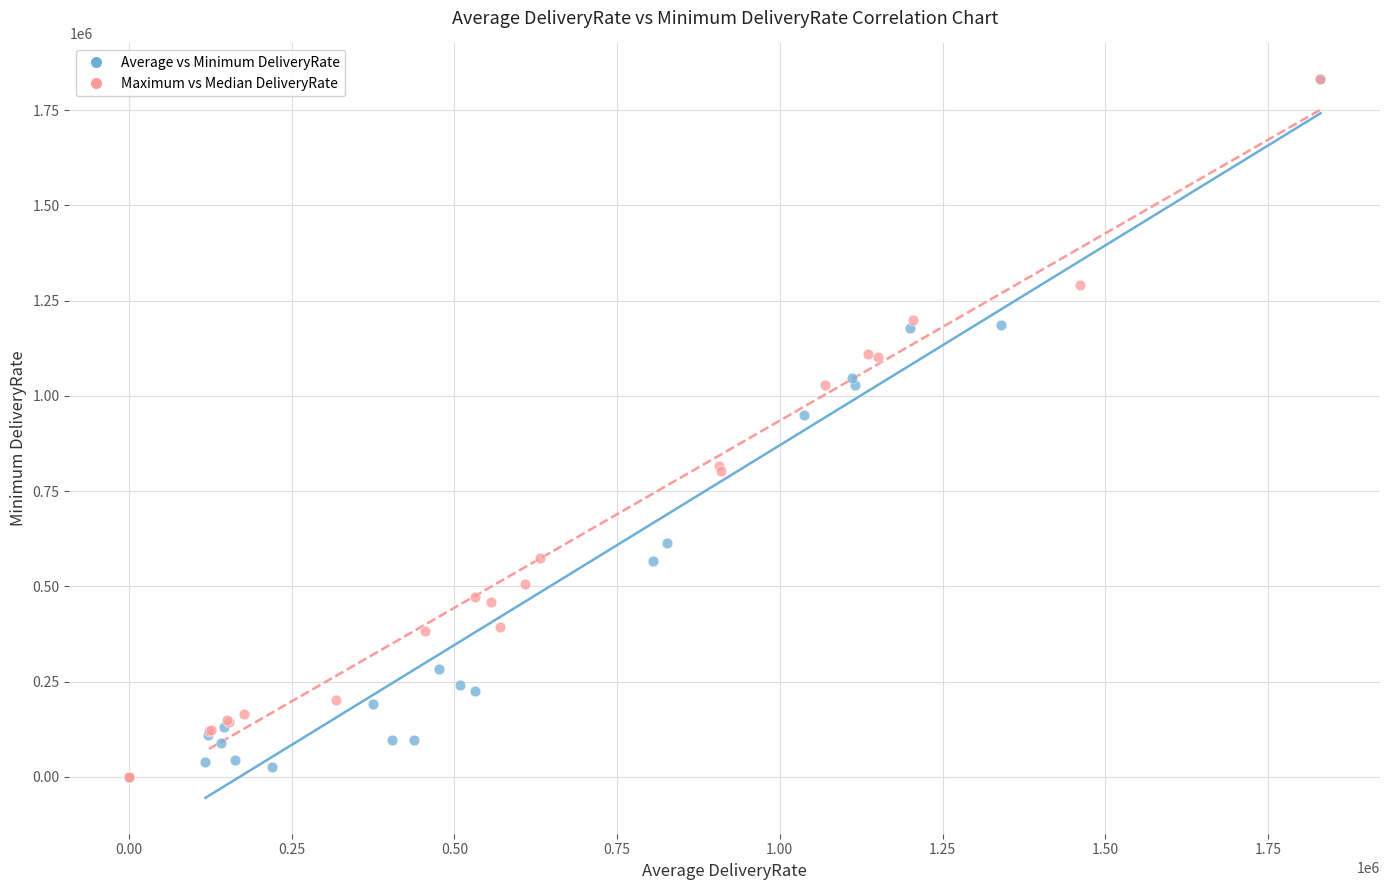

What are all the series names shown in the legend?

Average vs Minimum DeliveryRate, Maximum vs Median DeliveryRate